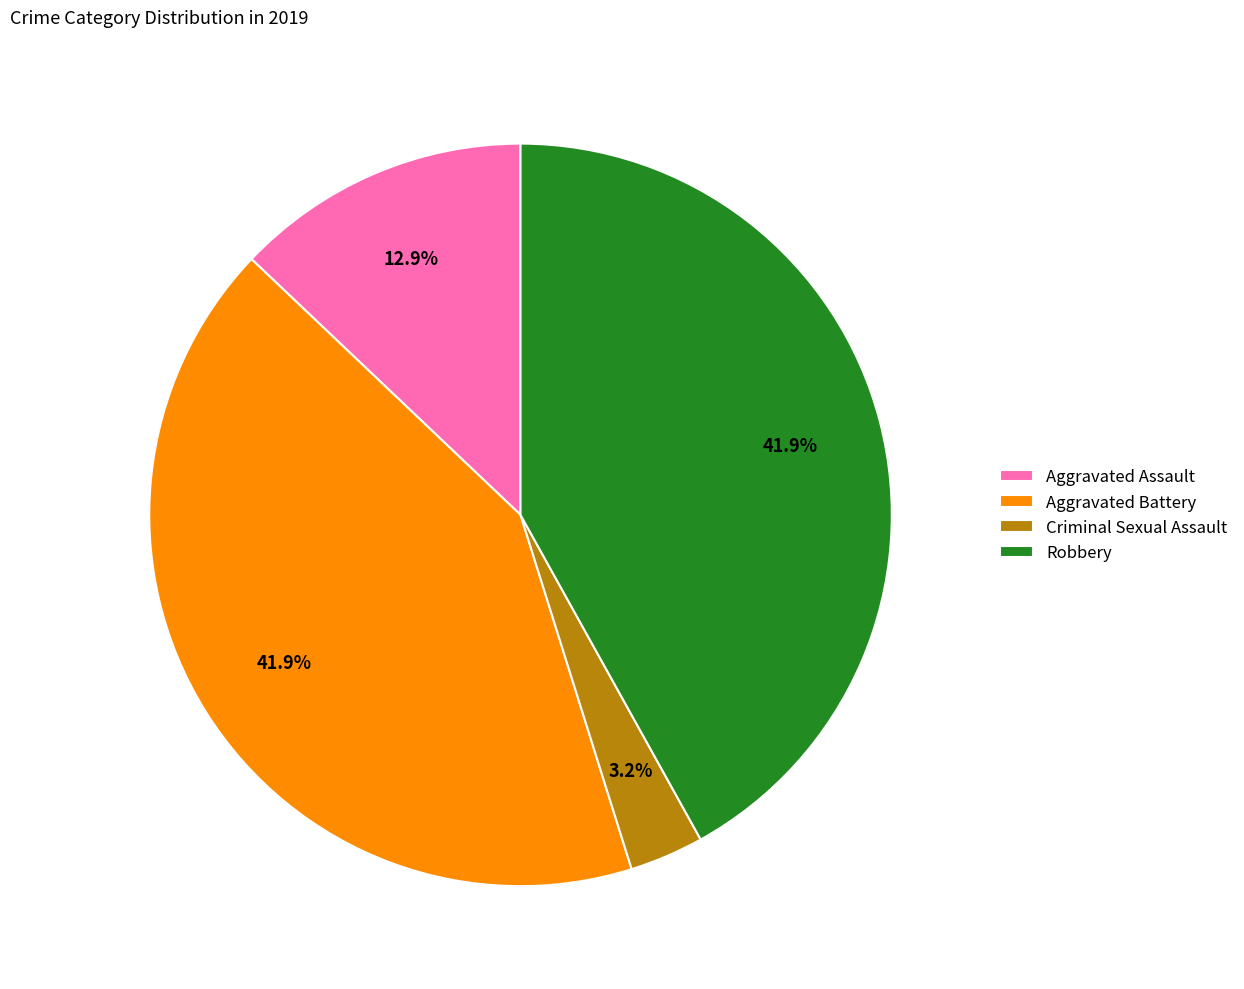

True or false: Aggravated Battery accounts for 32% of the total.

False